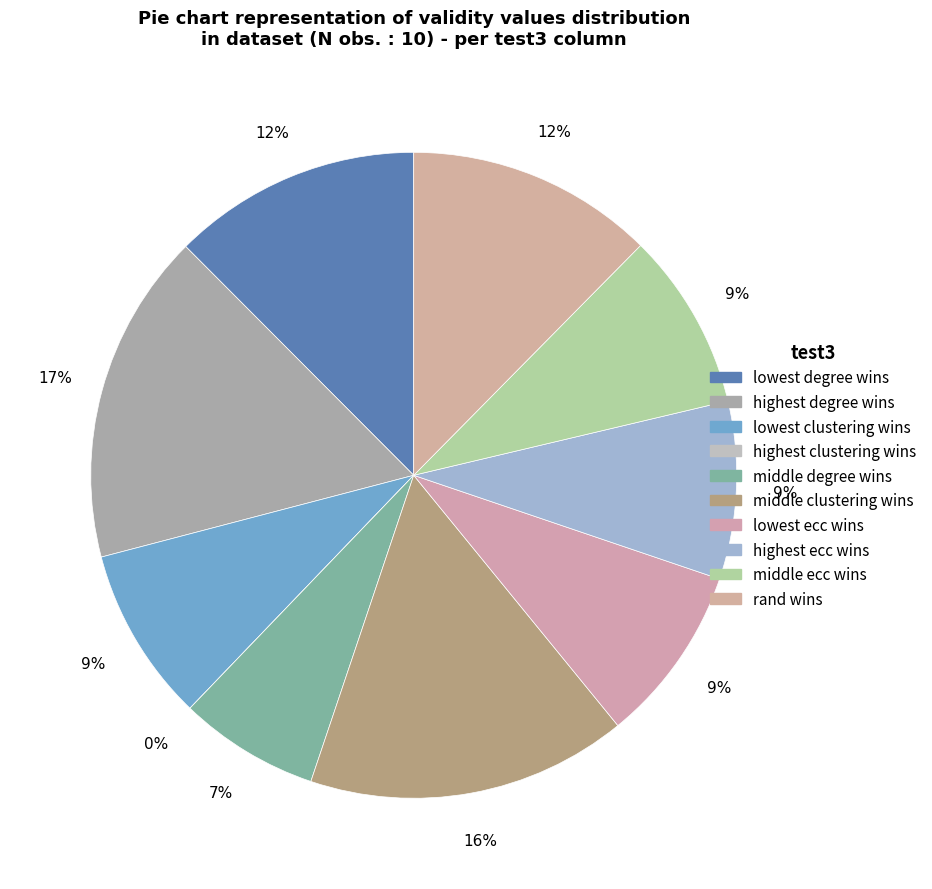

Rank the categories by value from highest to lowest.

highest degree wins, middle clustering wins, lowest degree wins, rand wins, lowest ecc wins, highest ecc wins, middle ecc wins, lowest clustering wins, middle degree wins, highest clustering wins